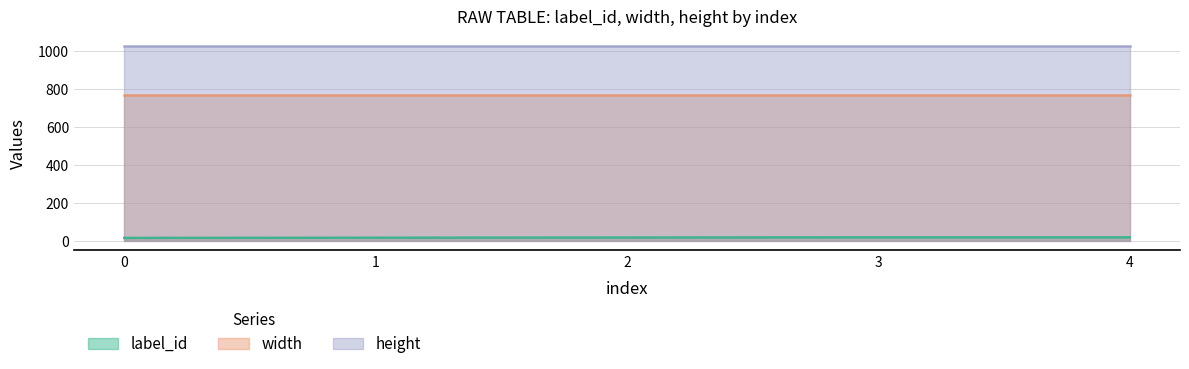

Which series has the largest total across all categories?

height